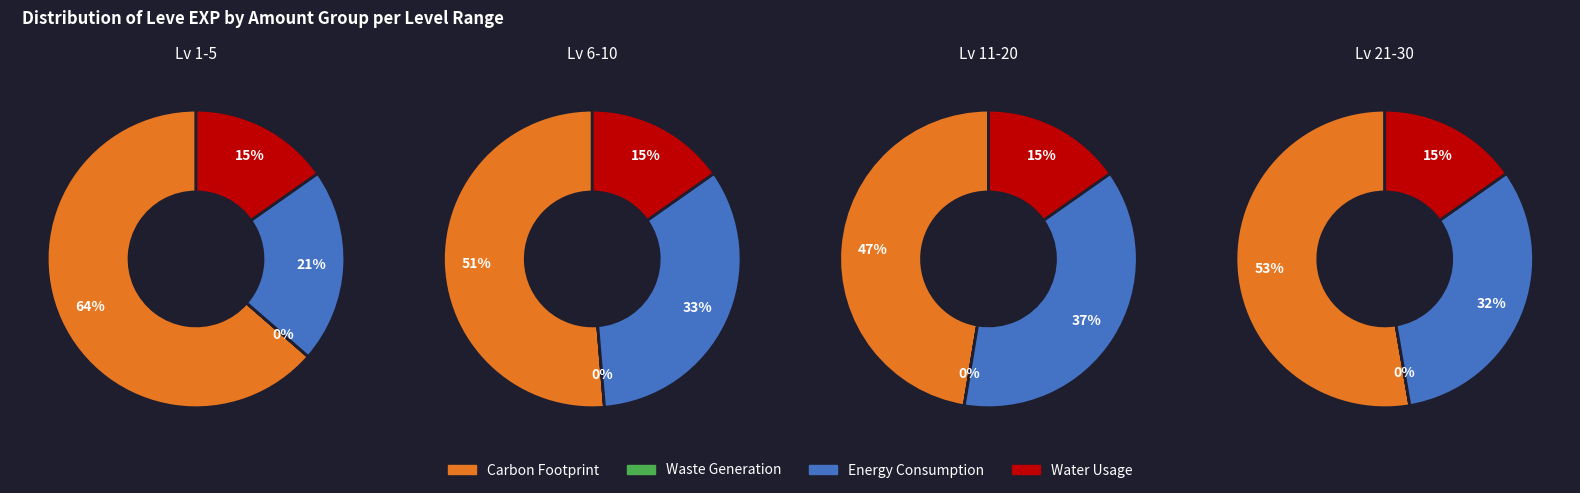

The 6 slice represents 34% of the pie. True or false?

False